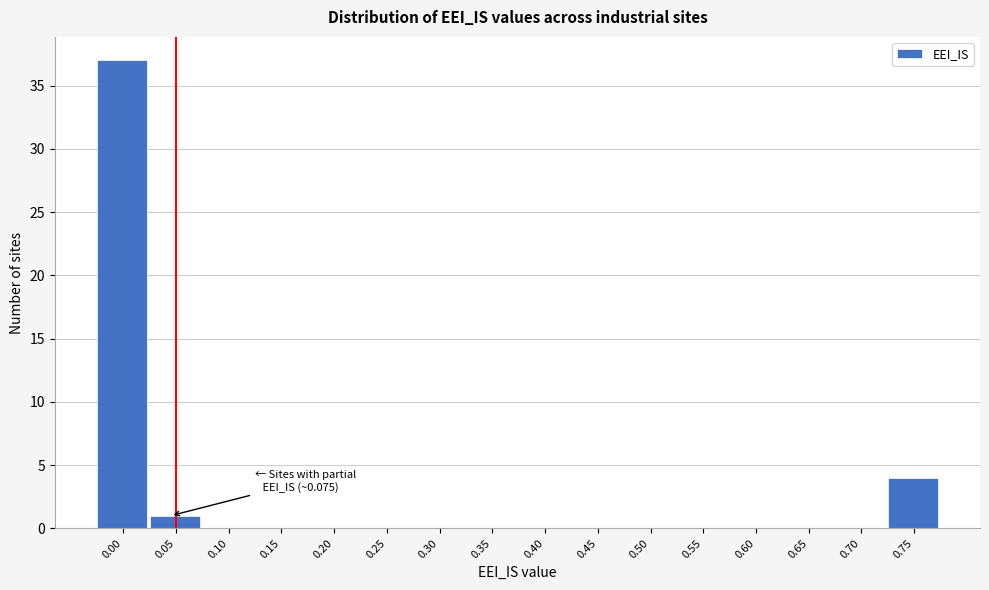

Reading right to left, list all the values displayed in this chart.

0.75=4	0.70=0	0.65=0	0.60=0	0.55=0	0.50=0	0.45=0	0.40=0	0.35=0	0.30=0	0.25=0	0.20=0	0.15=0	0.10=0	0.05=1	0.00=37